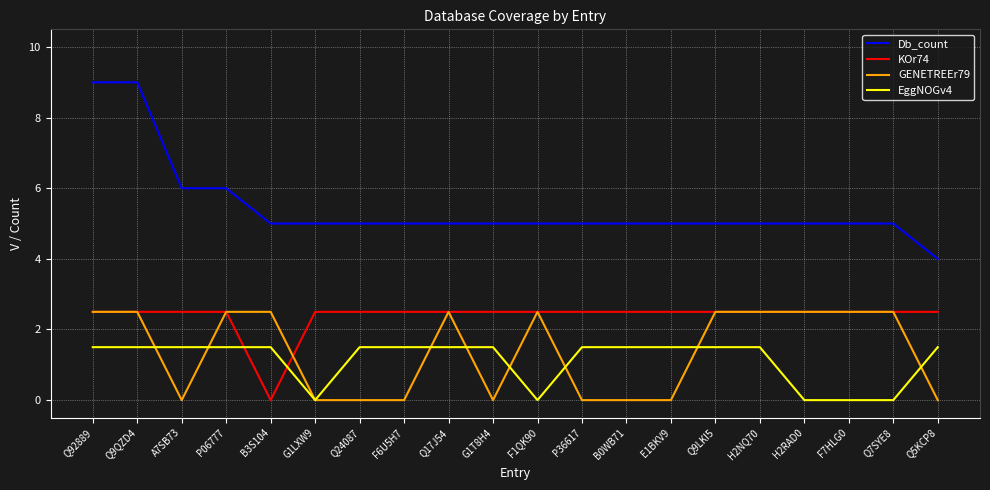

What are all the series names shown in the legend?

Db_count, KOr74, GENETREEr79, EggNOGv4